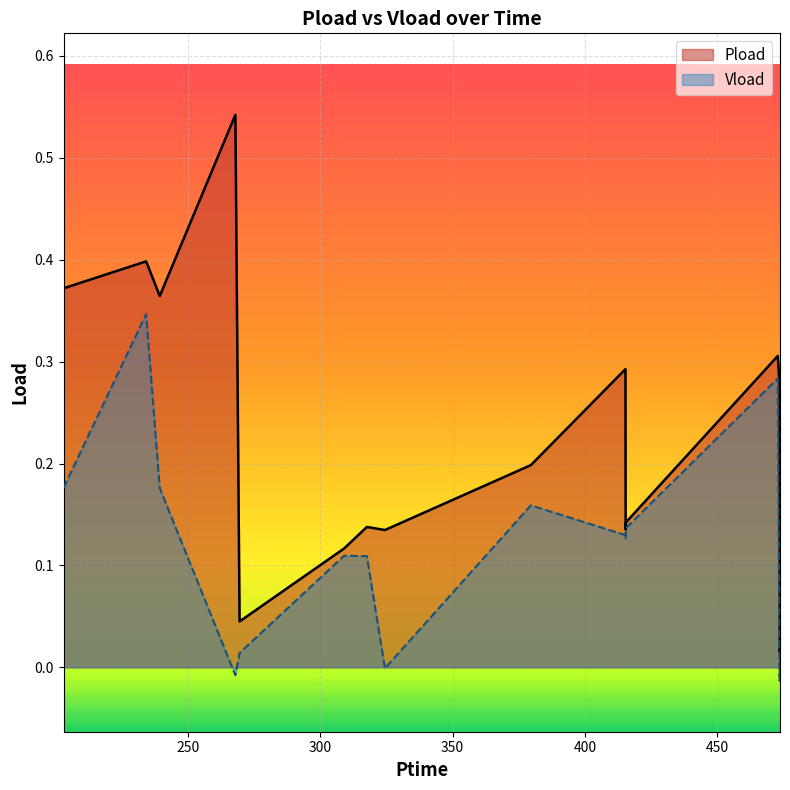

Which category has the lowest value in the Pload series?

473.614